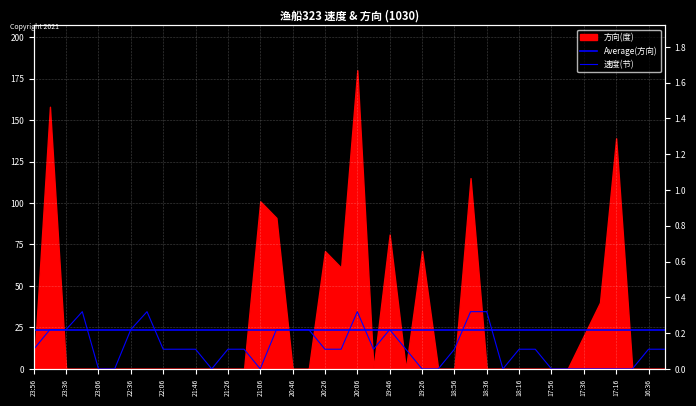

Reading left to right, extract all data points from this chart.

23:56=0.1	23:46=0.2	23:36=0.2	23:16=0.3	23:06=0.0	22:46=0.0	22:36=0.2	22:26=0.3	22:06=0.1	21:56=0.1	21:46=0.1	21:36=0.0	21:26=0.1	21:16=0.1	21:06=0.0	20:56=0.2	20:46=0.2	20:36=0.2	20:26=0.1	20:16=0.1	20:06=0.3	19:56=0.1	19:46=0.2	19:36=0.1	19:26=0.0	19:06=0.0	18:56=0.1	18:46=0.3	18:36=0.3	18:26=0.0	18:16=0.1	18:07=0.1	17:56=0.0	17:46=0.0	17:36=0.0	17:26=0.0	17:16=0.0	17:06=0.0	16:36=0.1	16:26=0.1